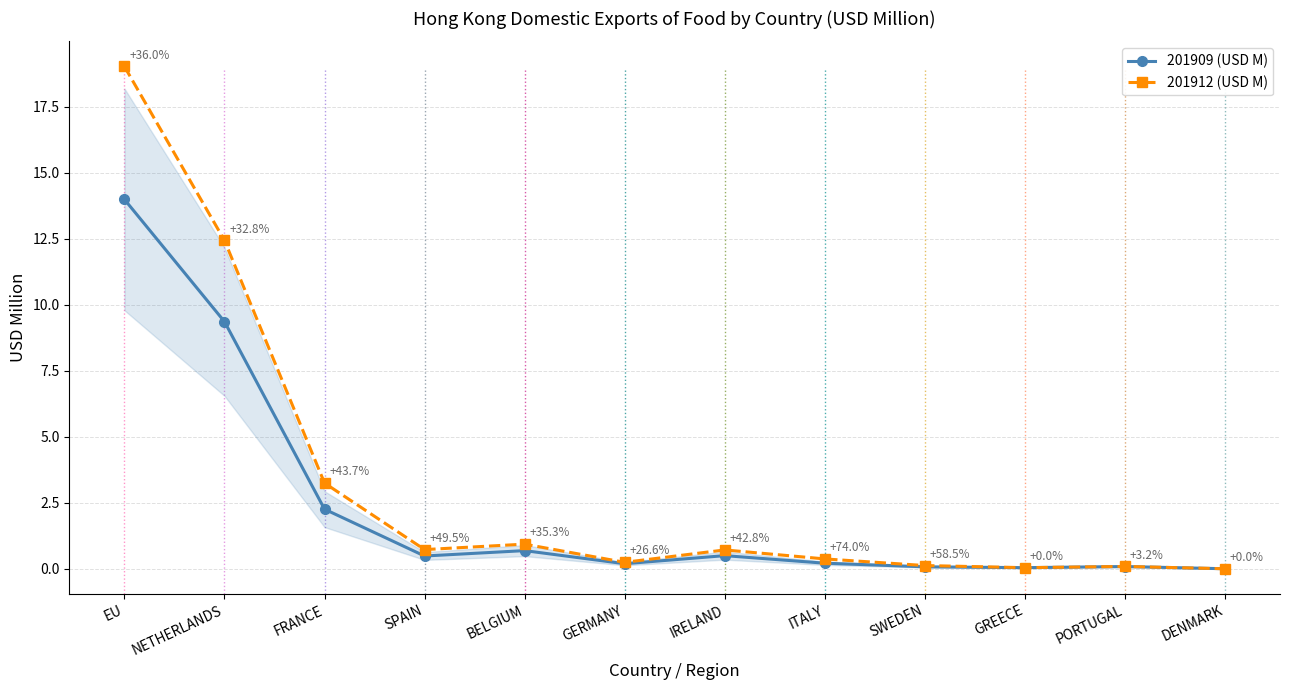

At SPAIN, list the series in order from largest to smallest.

201912 (USD M), 201909 (USD M)